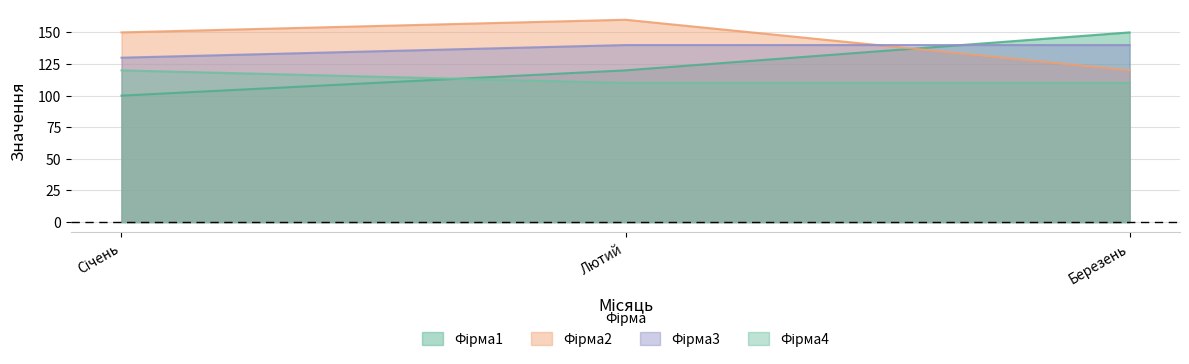

Which series has the widest spread of values?

Фірма1